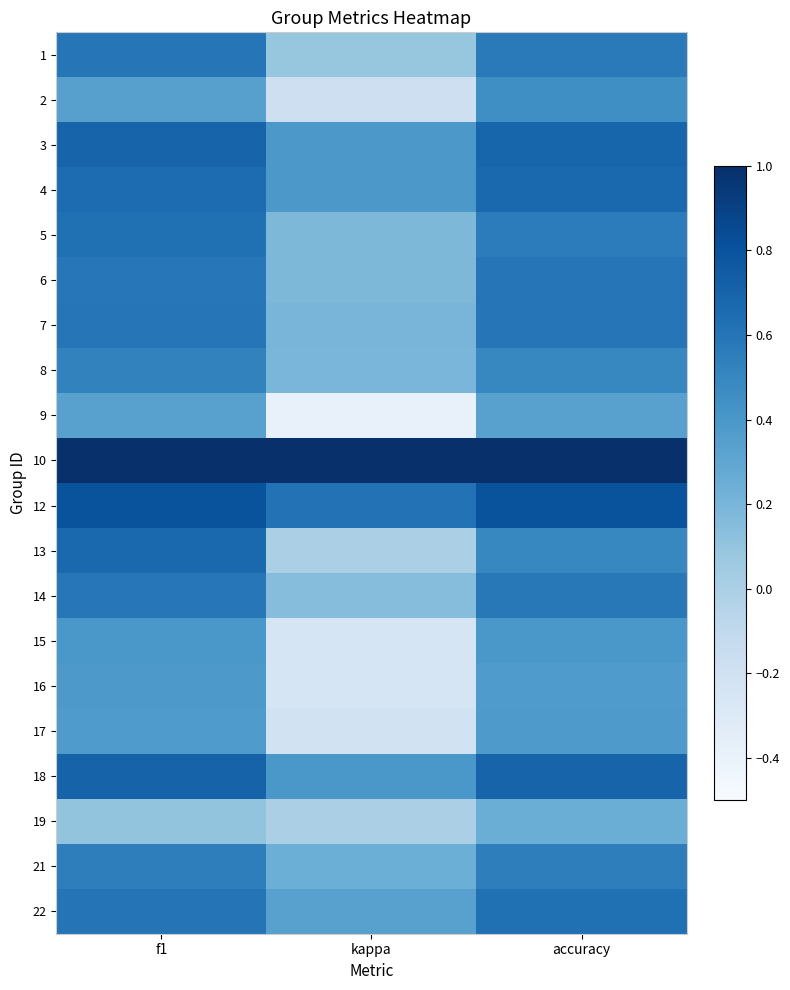

At f1, list the series in order from smallest to largest.

19, 9, 2, 17, 16, 15, 8, 21, 14, 6, 1, 7, 22, 5, 4, 13, 3, 18, 12, 10